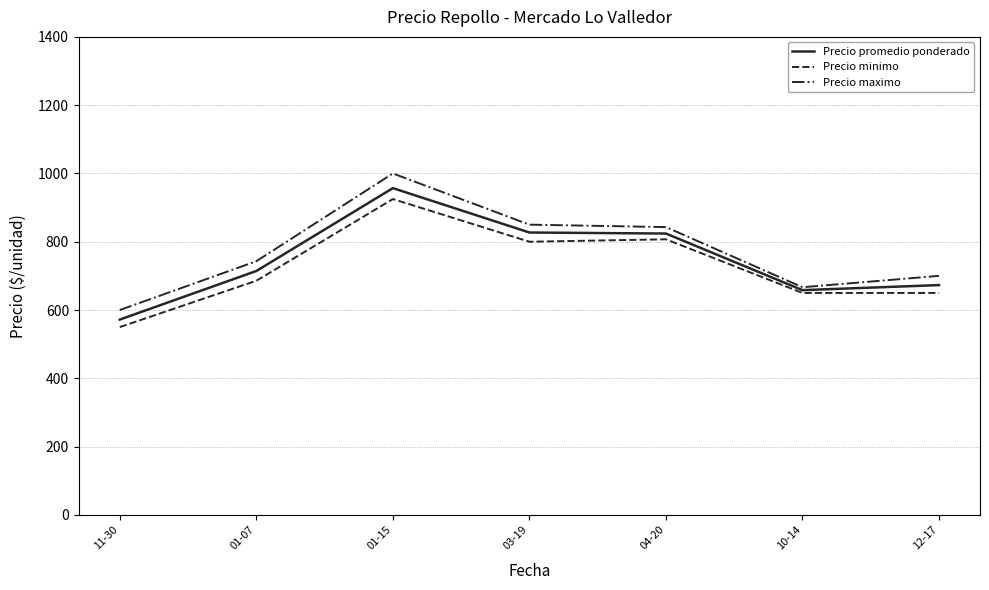

What is the approximate value of Precio maximo at 12-17?

700.0